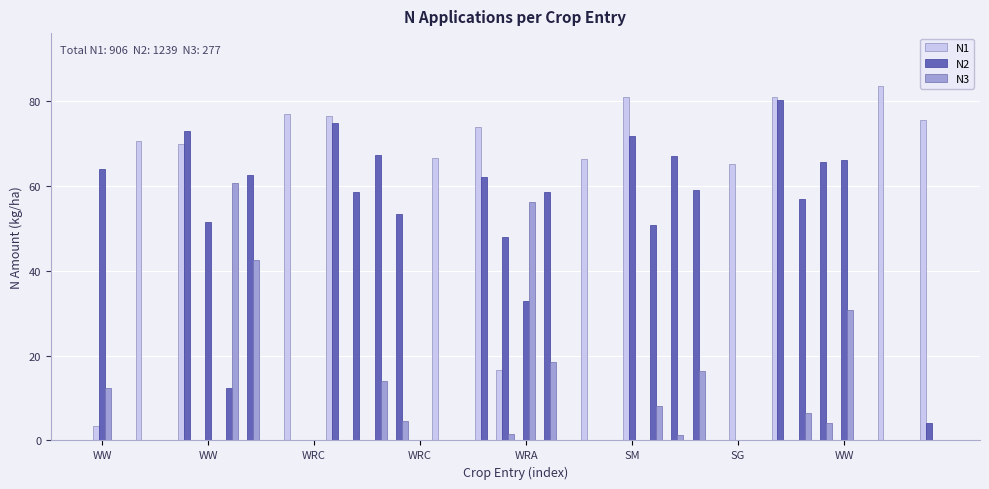

What is the sum of all N1 values?

905.7